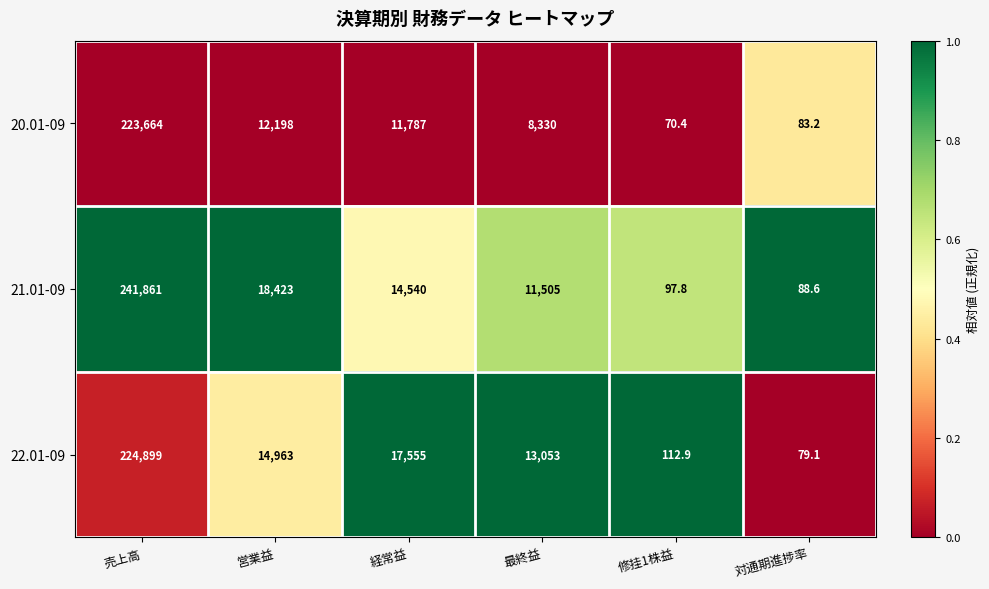

Reading right to left, what are all the values shown in this chart?

20.01-09: 83.2	70.4	8330.0	11787.0	12198.0	223664.0
21.01-09: 88.6	97.8	11505.0	14540.0	18423.0	241861.0
22.01-09: 79.1	112.9	13053.0	17555.0	14963.0	224899.0